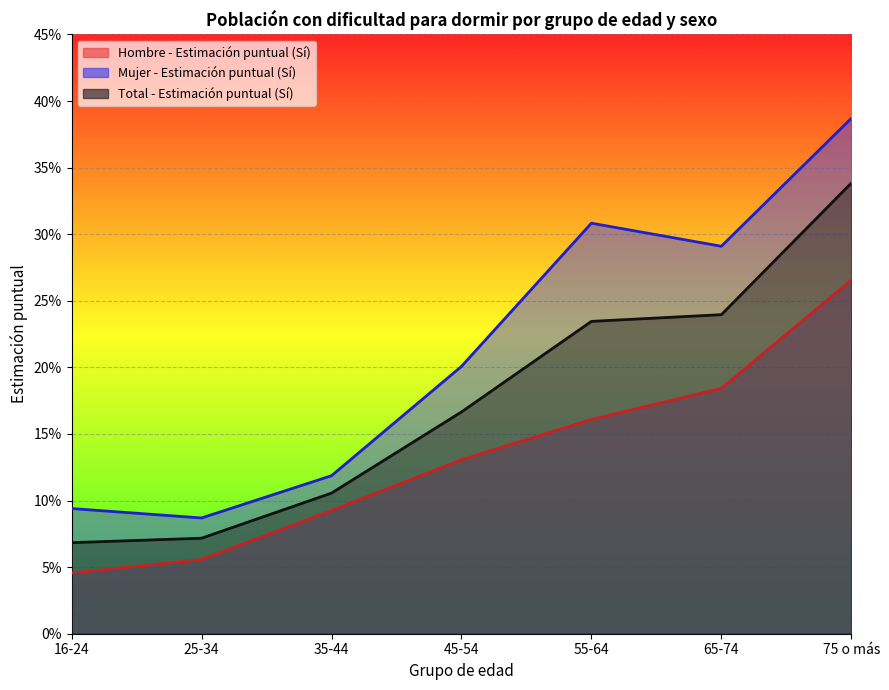

Rank the categories by Total - Estimación puntual (Sí) value from highest to lowest.

75 o más, 65-74, 55-64, 45-54, 35-44, 25-34, 16-24